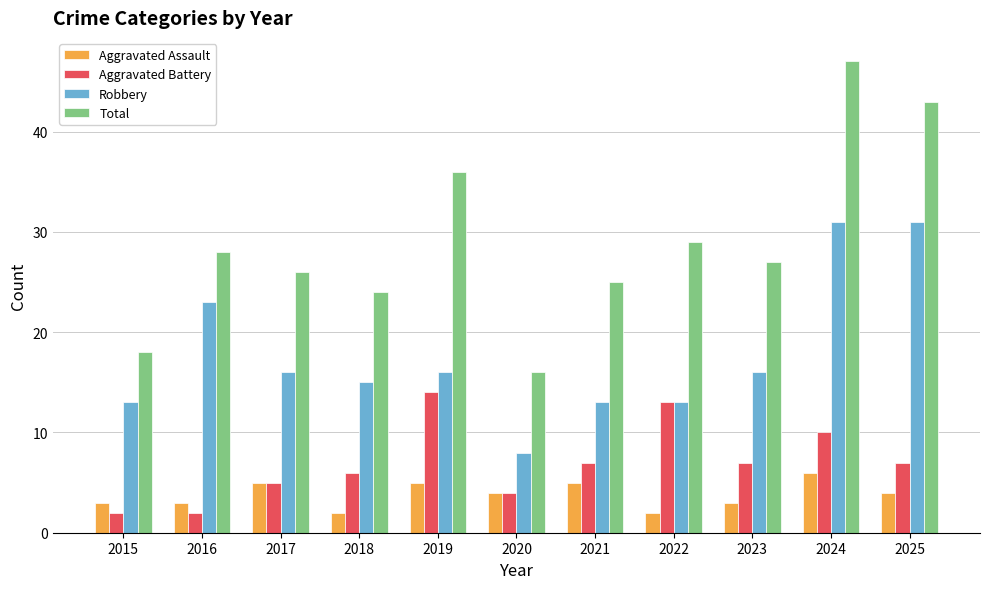

What is the difference between the maximum and minimum values in the Aggravated Battery series?

12